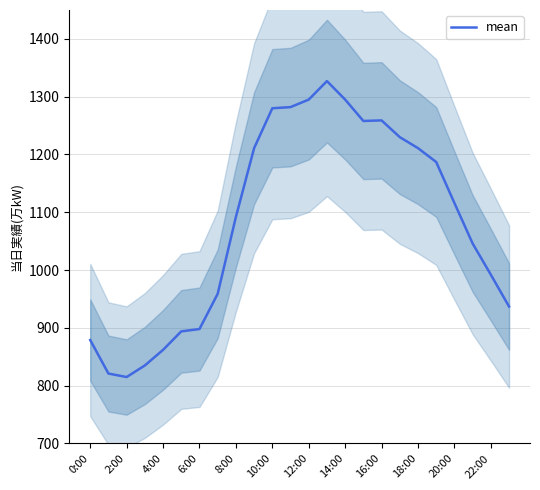

The value of mean at 12:00 is 630. True or false?

False